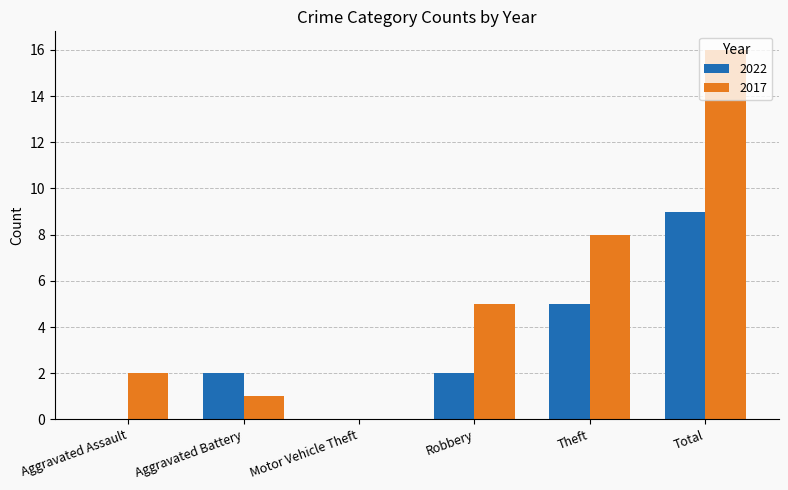

What is the total value across all series at Aggravated Assault?

2